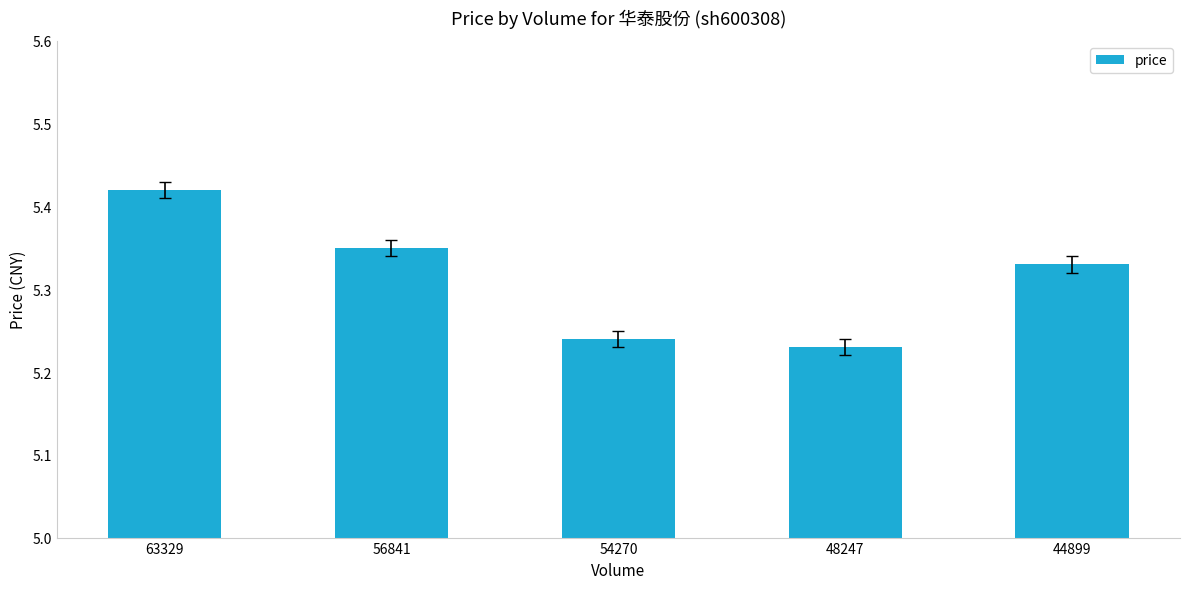

The chart shows a value of 2.5 at 44899. True or false?

False